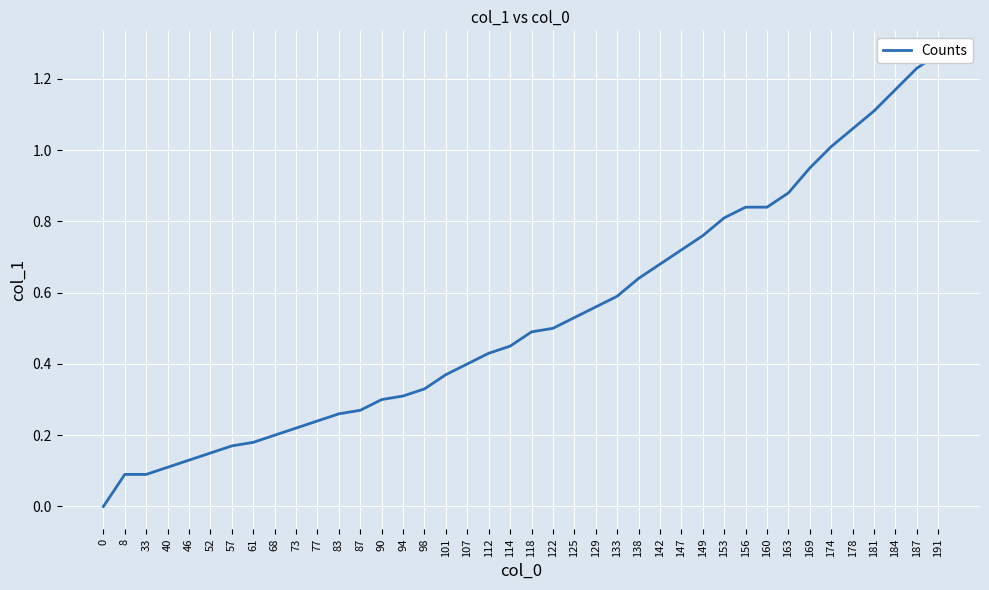

Which category has the highest value across all series?

191